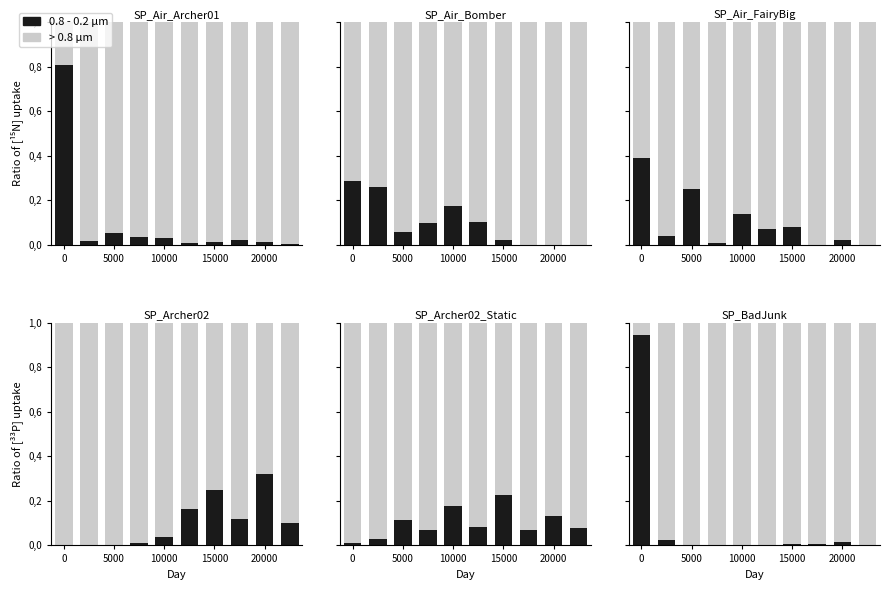

Which series has the largest total across all categories?

> 0.8 µm